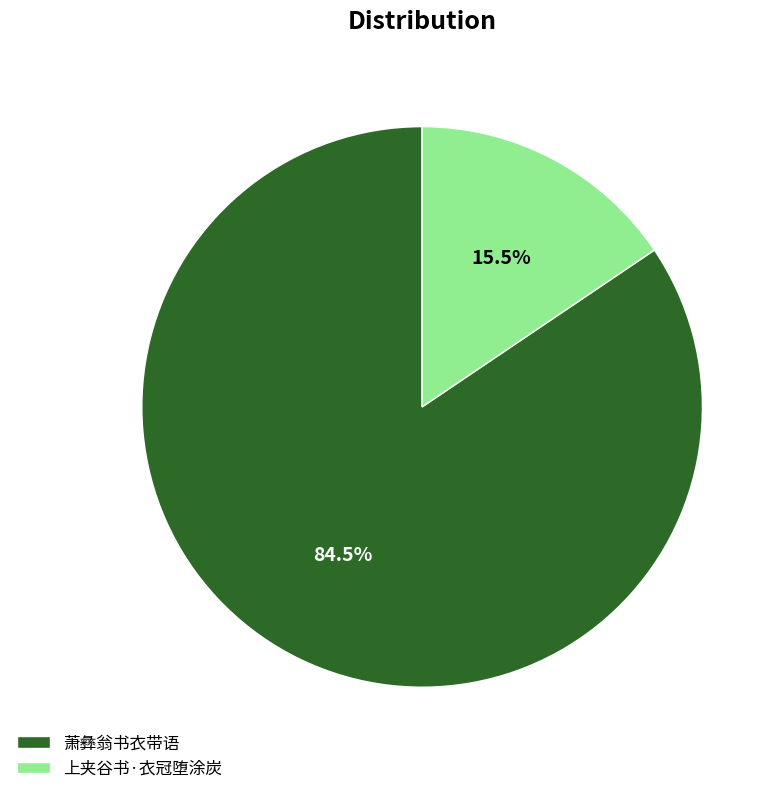

Is there any slice that represents more than half of the pie?

Yes